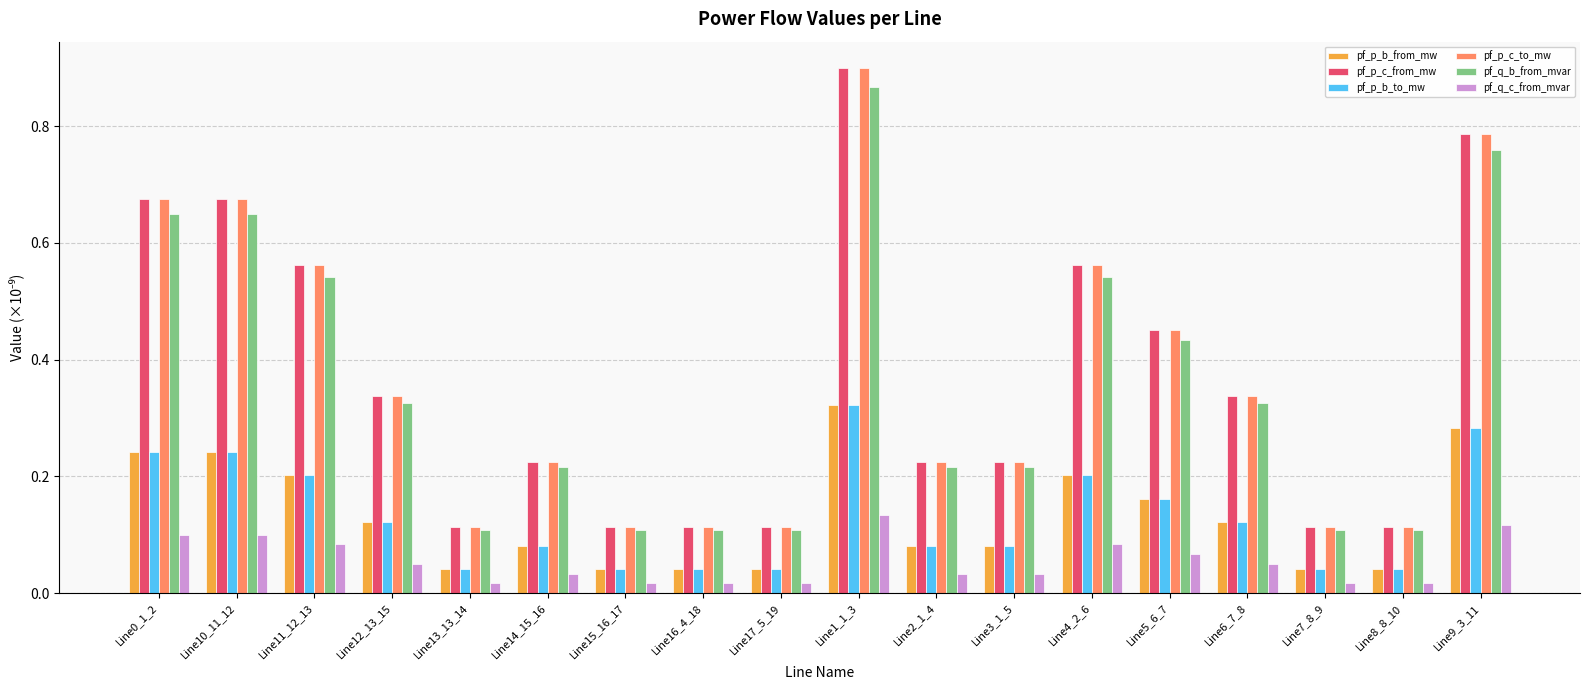

Which category has the highest value in the pf_q_b_from_mvar series?

Line1_1_3